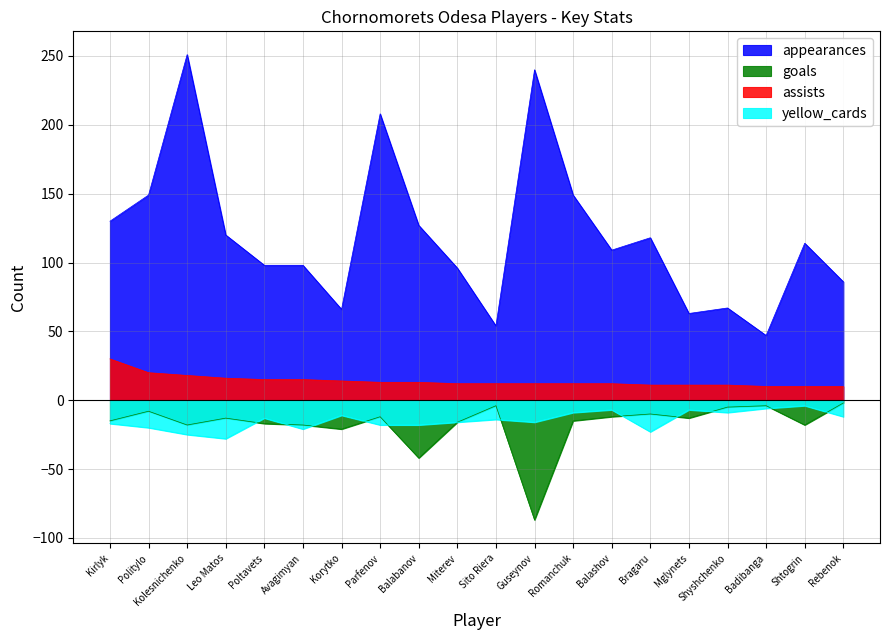

How many series are shown in this chart?

4